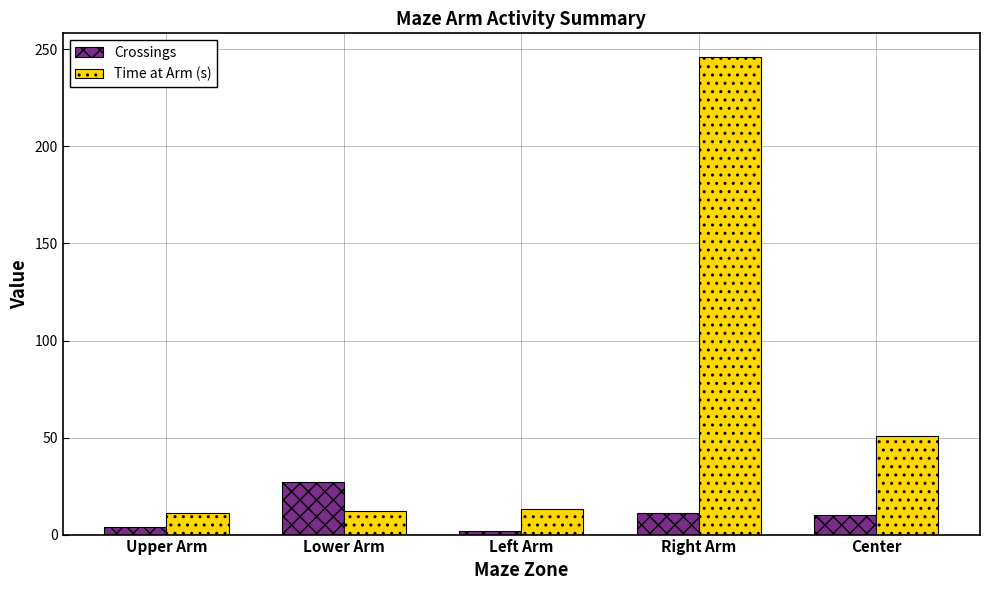

Rank the series by their average value, from highest to lowest.

Time at Arm (s), Crossings